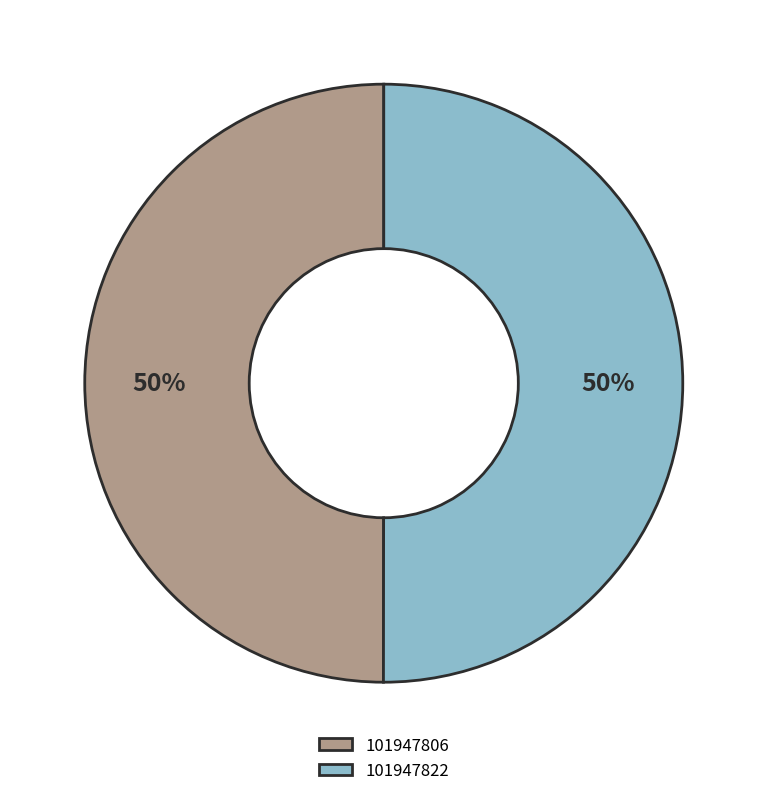

Do 101947806 and 101947822 together represent more than half of the pie?

Yes